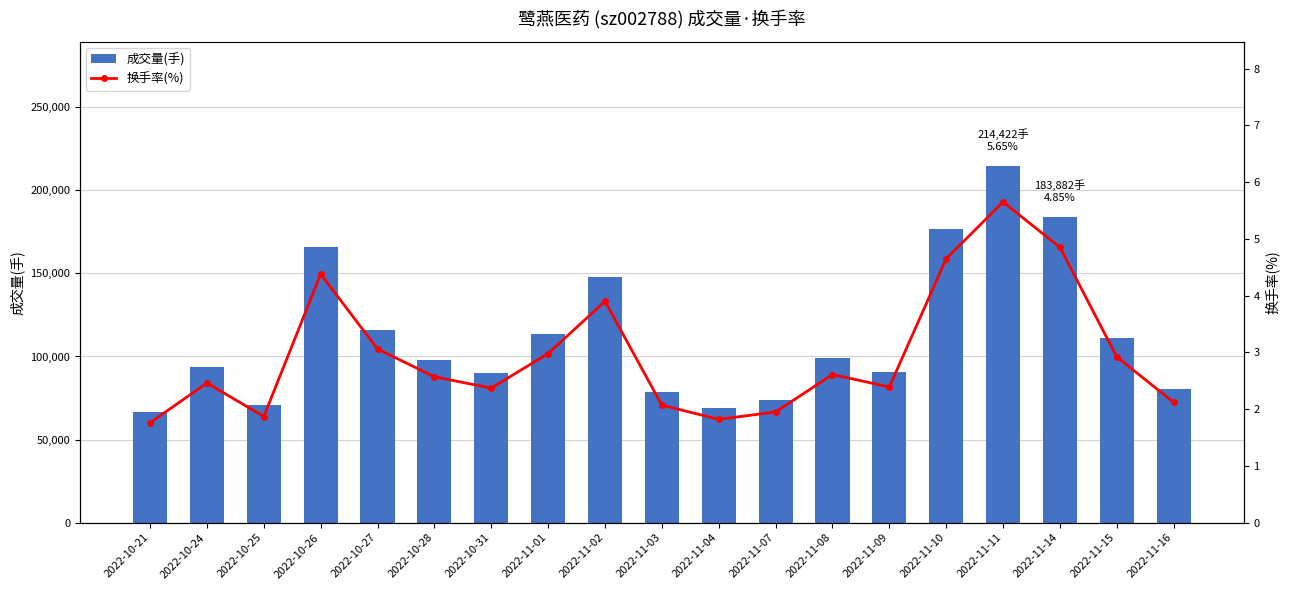

What is the value of the 换手率(%) bar at the 16th from the left?

5.7